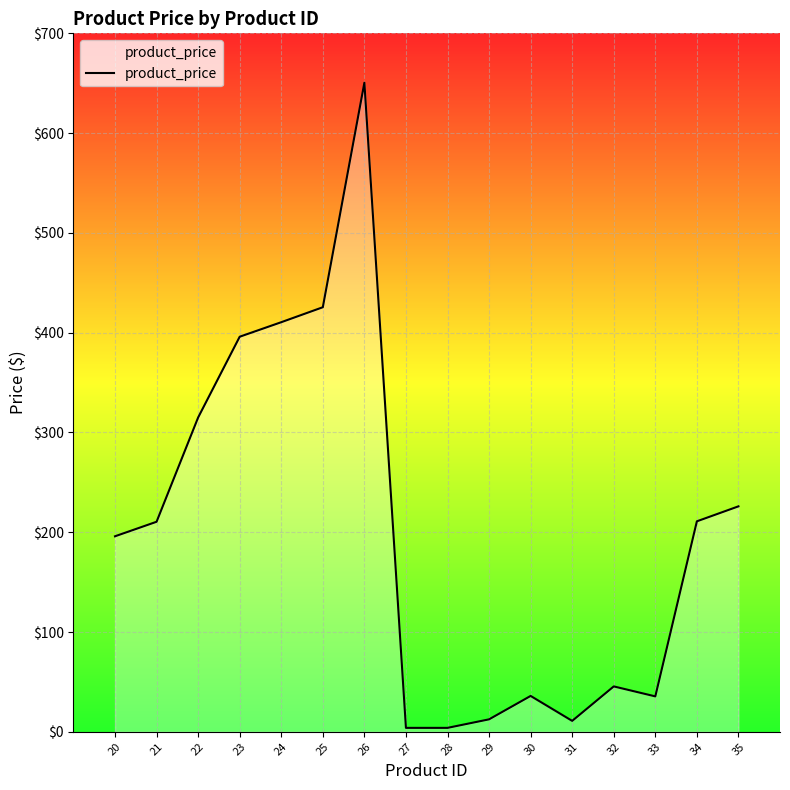

Count the number of values greater than 210.

8